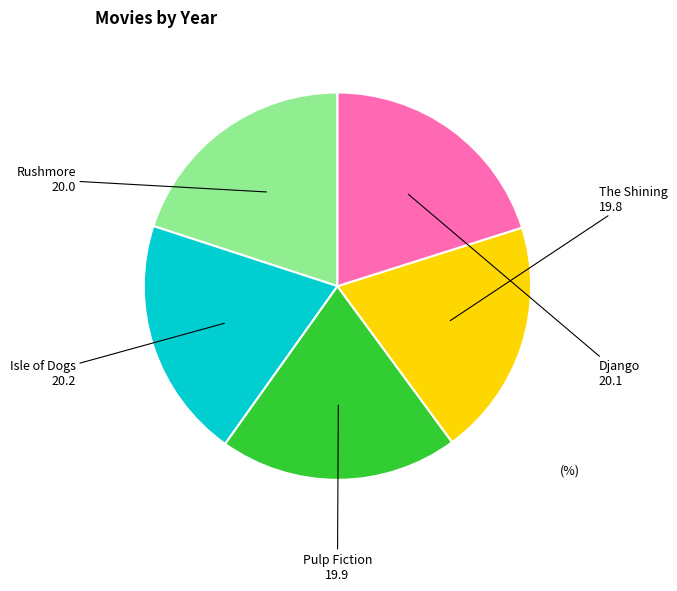

Do Rushmore and Django together represent more than half of the pie?

No